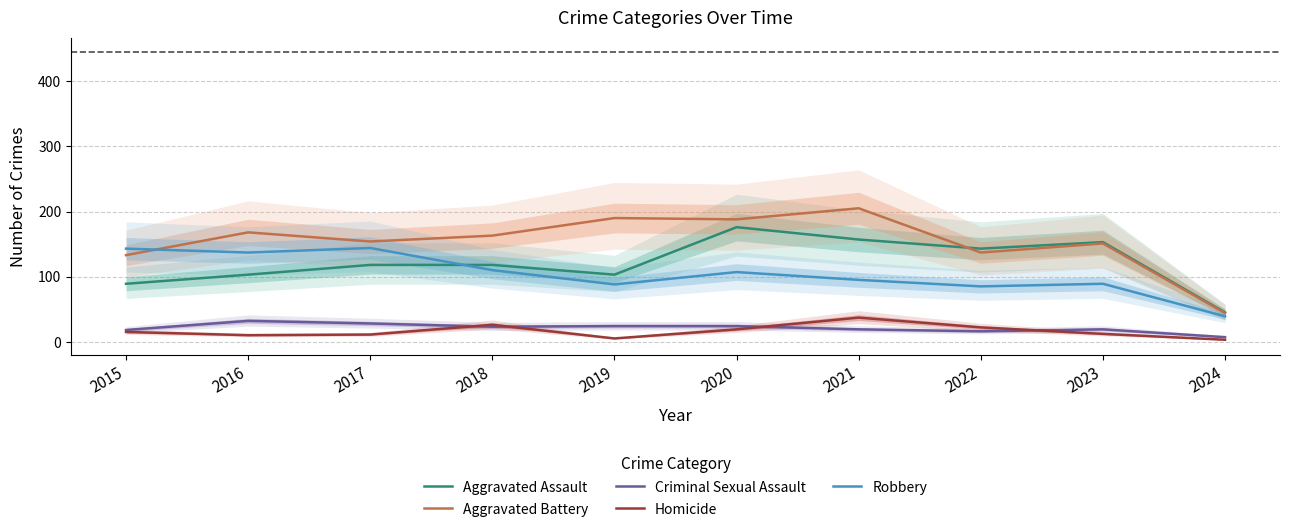

How many data points in Criminal Sexual Assault are above 23?

4